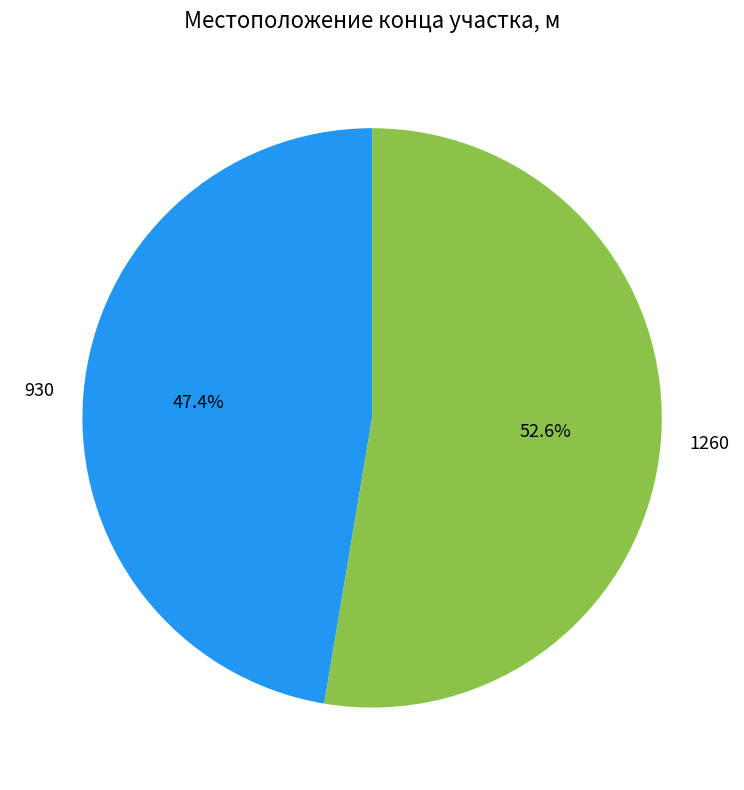

Rank the categories by value from highest to lowest.

1260, 930